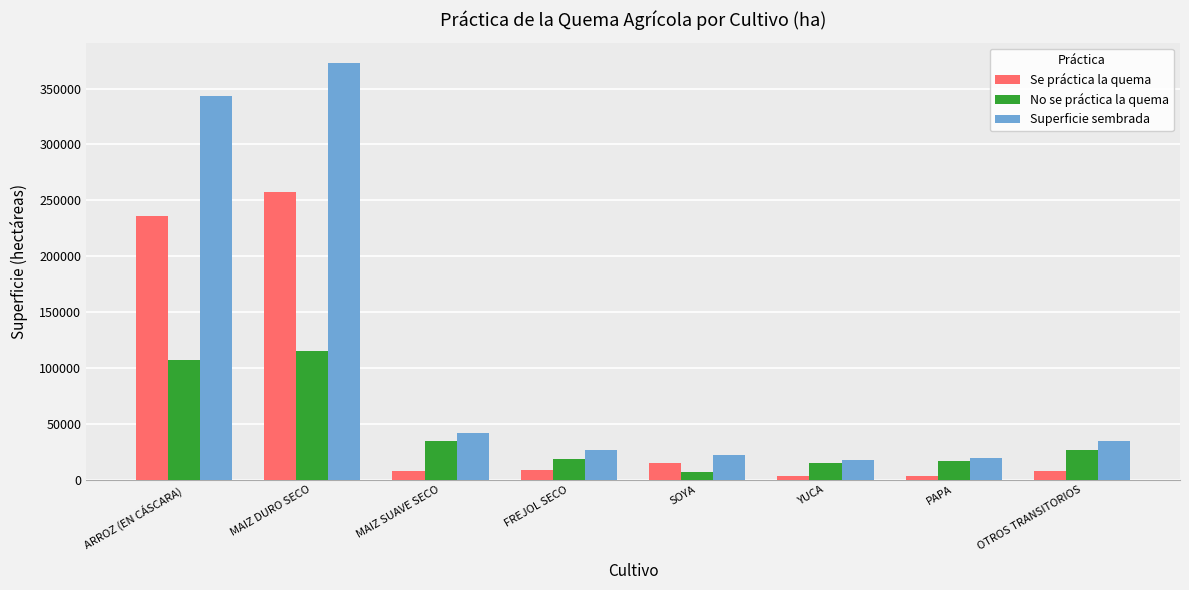

How many values in the Superficie sembrada series are below 34293?

4